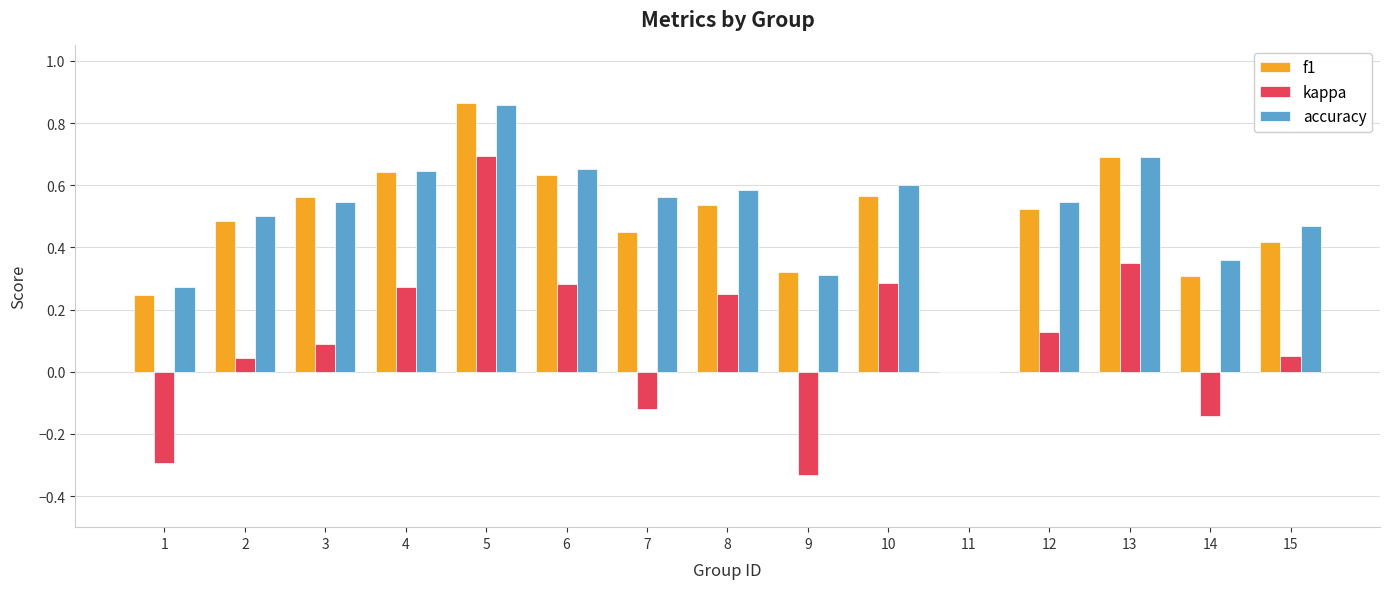

What is the sum of all f1 values?

7.2